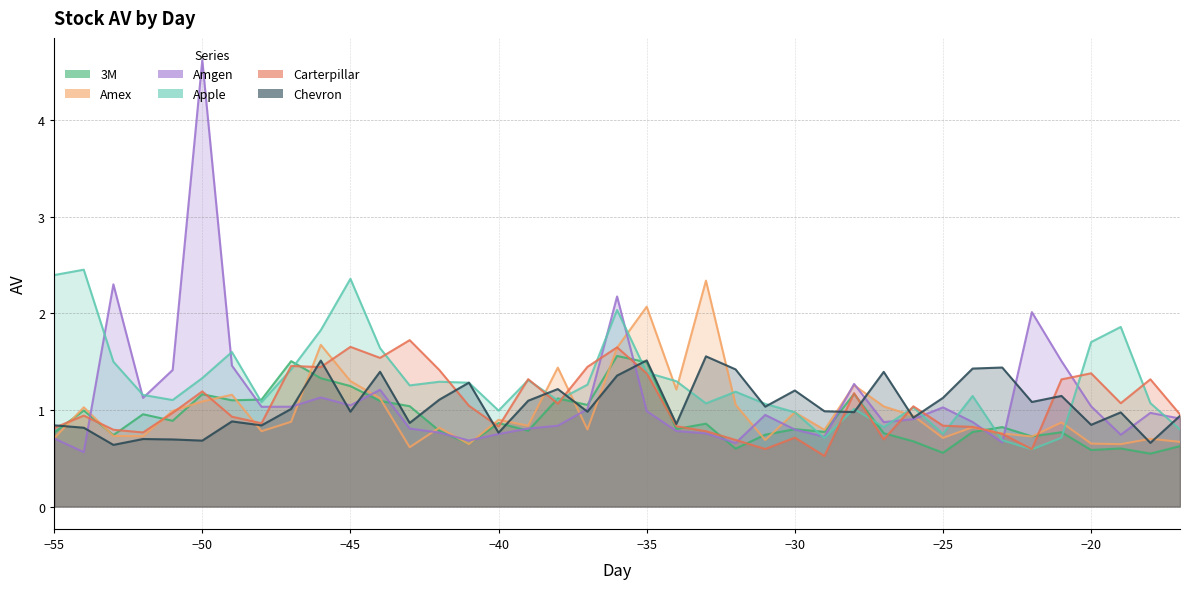

Reading right to left, list all the values displayed in this chart.

3M: 0.6	0.5	0.6	0.6	0.8	0.7	0.8	0.8	0.6	0.7	0.8	1.2	0.8	0.8	0.7	0.6	0.9	0.8	1.5	1.6	1.1	1.1	0.8	0.9	0.6	0.8	1.0	1.1	1.2	1.3	1.5	1.1	1.1	1.2	0.9	1.0	0.7	1.0	0.8
Amex: 0.7	0.7	0.6	0.7	0.9	0.7	0.8	0.8	0.7	0.9	1.0	1.3	0.8	1.0	0.7	1.1	2.3	1.2	2.1	1.6	0.8	1.4	0.8	0.9	0.6	0.8	0.6	1.1	1.3	1.7	0.9	0.8	1.2	1.1	1.0	0.7	0.7	1.0	0.7
Amgen: 0.9	1.0	0.7	1.0	1.5	2.0	0.7	0.9	1.0	0.9	0.9	1.3	0.7	0.8	0.9	0.7	0.8	0.8	1.0	2.2	1.0	0.8	0.8	0.8	0.7	0.8	0.8	1.2	1.0	1.1	1.0	1.0	1.5	4.6	1.4	1.1	2.3	0.6	0.7
Apple: 0.8	1.1	1.9	1.7	0.7	0.6	0.7	1.1	0.8	1.0	0.8	1.0	0.7	1.0	1.1	1.2	1.1	1.3	1.4	2.0	1.3	1.1	1.3	1.0	1.3	1.3	1.3	1.6	2.4	1.8	1.4	1.1	1.6	1.3	1.1	1.2	1.5	2.5	2.4
Carterpillar: 1.0	1.3	1.1	1.4	1.3	0.6	0.8	0.8	0.8	1.0	0.7	1.2	0.5	0.7	0.6	0.7	0.8	0.8	1.4	1.6	1.4	1.1	1.3	0.8	1.0	1.4	1.7	1.5	1.7	1.4	1.5	0.9	0.9	1.2	1.0	0.8	0.8	0.9	0.8
Chevron: 0.9	0.7	1.0	0.8	1.1	1.1	1.4	1.4	1.1	0.9	1.4	1.0	1.0	1.2	1.0	1.4	1.6	0.9	1.5	1.4	1.0	1.2	1.1	0.8	1.3	1.1	0.9	1.4	1.0	1.5	1.0	0.8	0.9	0.7	0.7	0.7	0.6	0.8	0.8